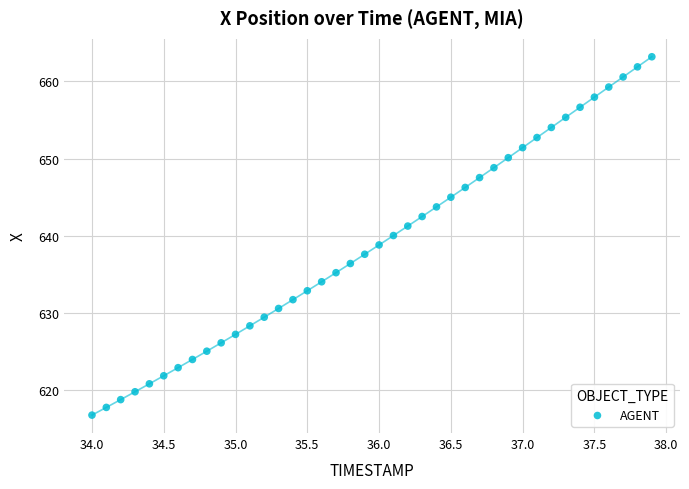

What is the range of X values (max minus min)?

3.9